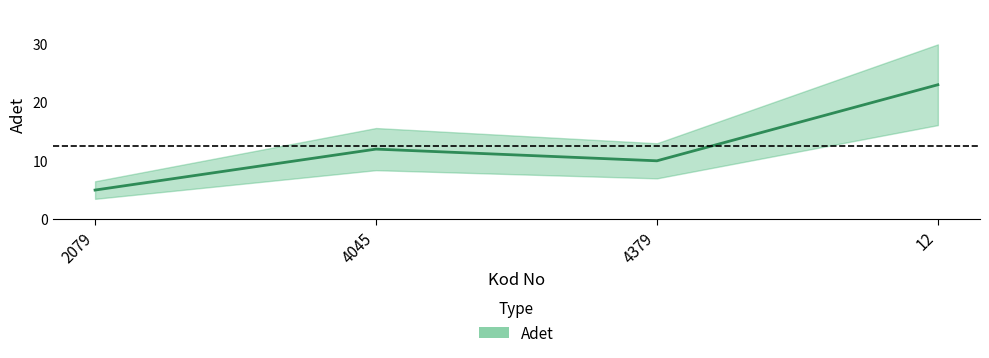

What is the label of the 4th point from the left?

12